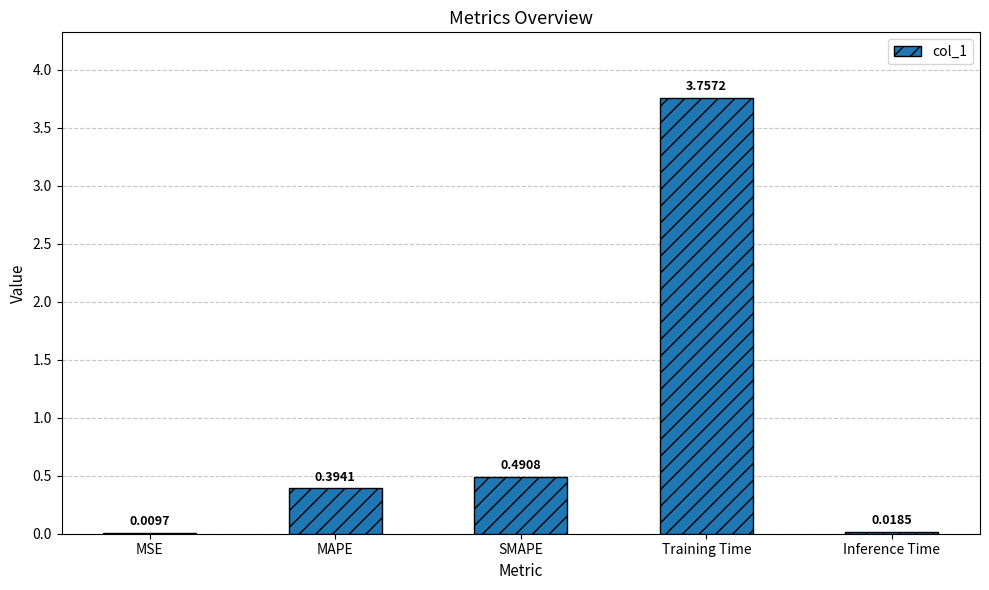

Which label corresponds to the largest value in the chart?

Training Time